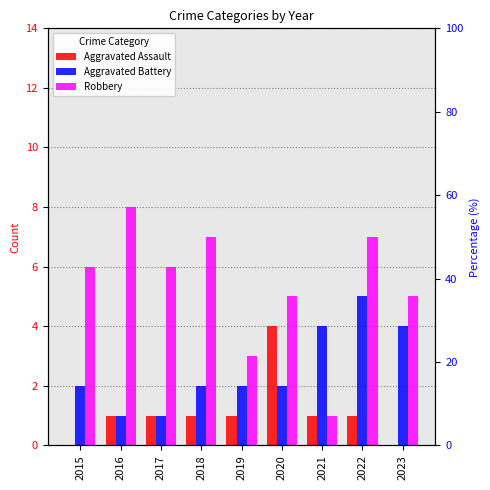

Reading right to left, list all the values displayed in this chart.

Aggravated Assault: 2023=0	2022=1	2021=1	2020=4	2019=1	2018=1	2017=1	2016=1	2015=0
Aggravated Battery: 2023=4	2022=5	2021=4	2020=2	2019=2	2018=2	2017=1	2016=1	2015=2
Robbery: 2023=5	2022=7	2021=1	2020=5	2019=3	2018=7	2017=6	2016=8	2015=6